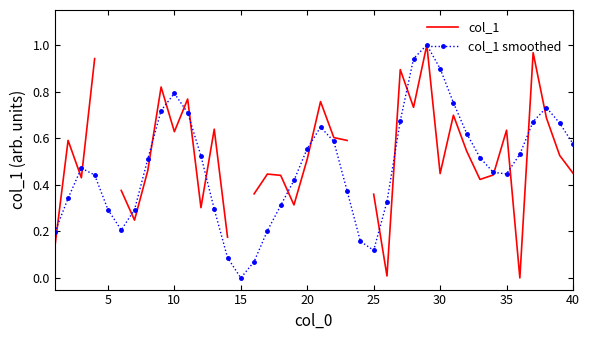

Is the value of col_1 at 32 greater than the value of col_1 smoothed at 40?

No